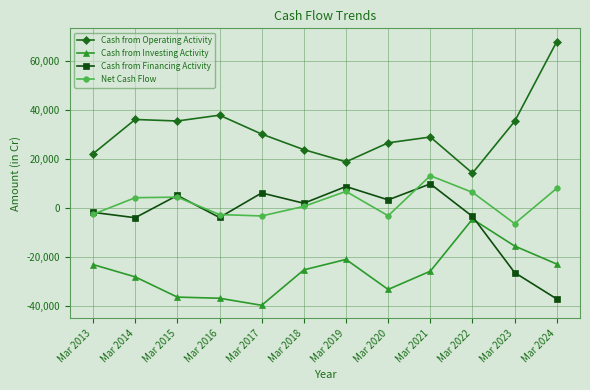

Which category has the lowest value across all series?

Mar 2017